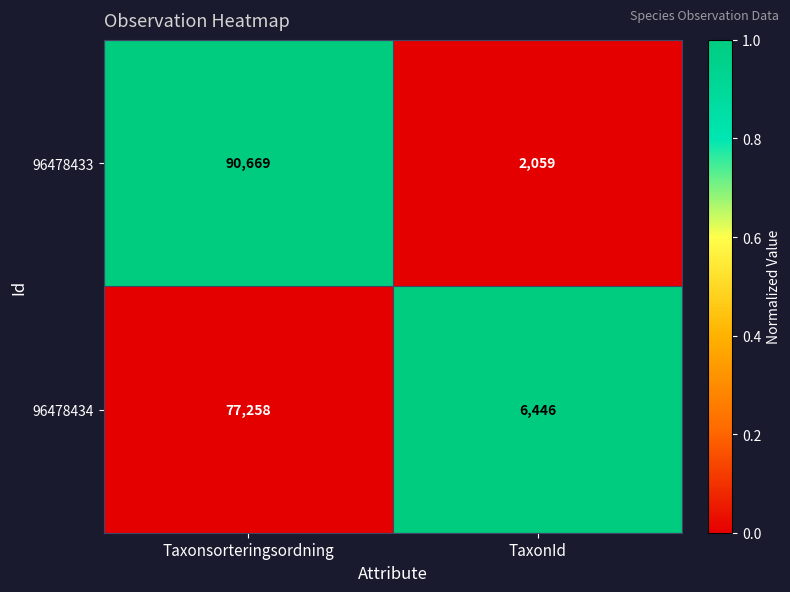

Between Taxonsorteringsordning and TaxonId, which series saw the biggest shift?

96478433